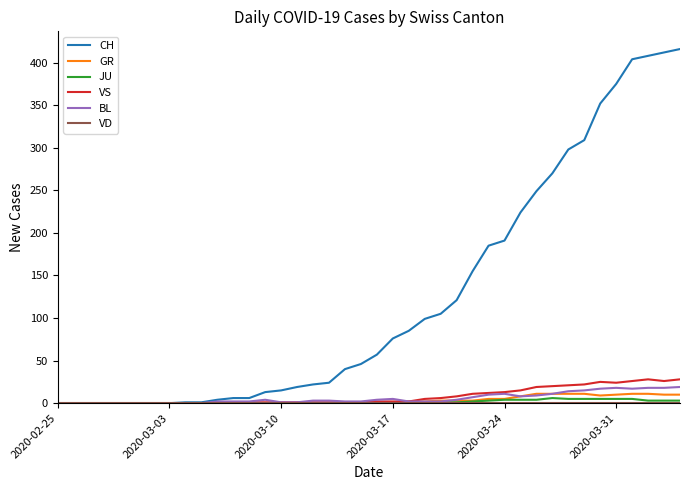

Which series has the largest range (max minus min)?

CH